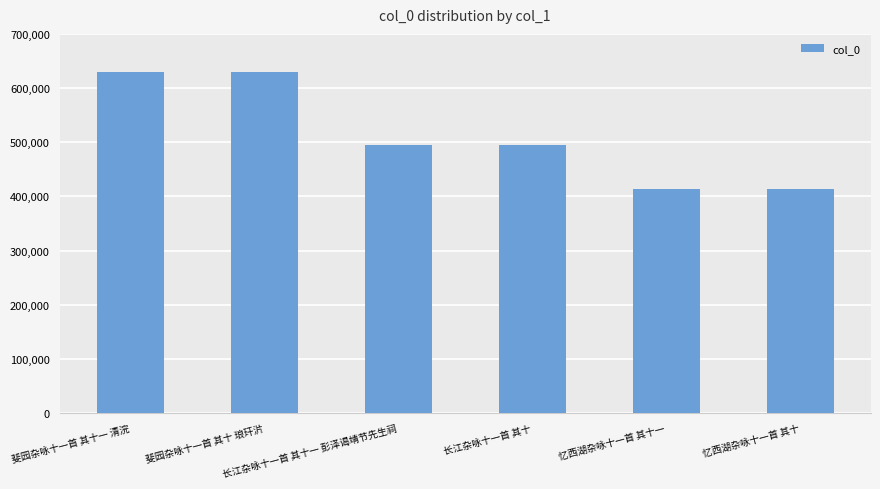

Count the number of data series in this chart.

1